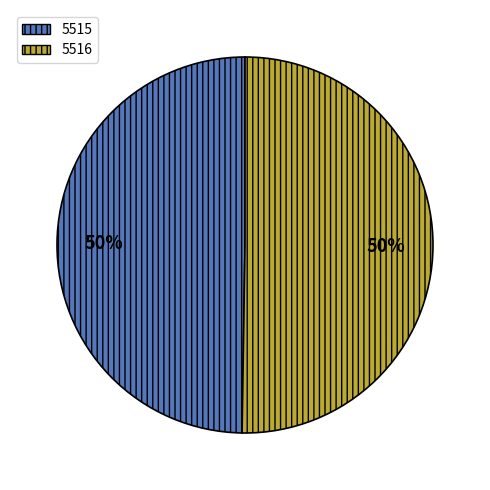

Is it true that 5516 is 60% of the pie?

False